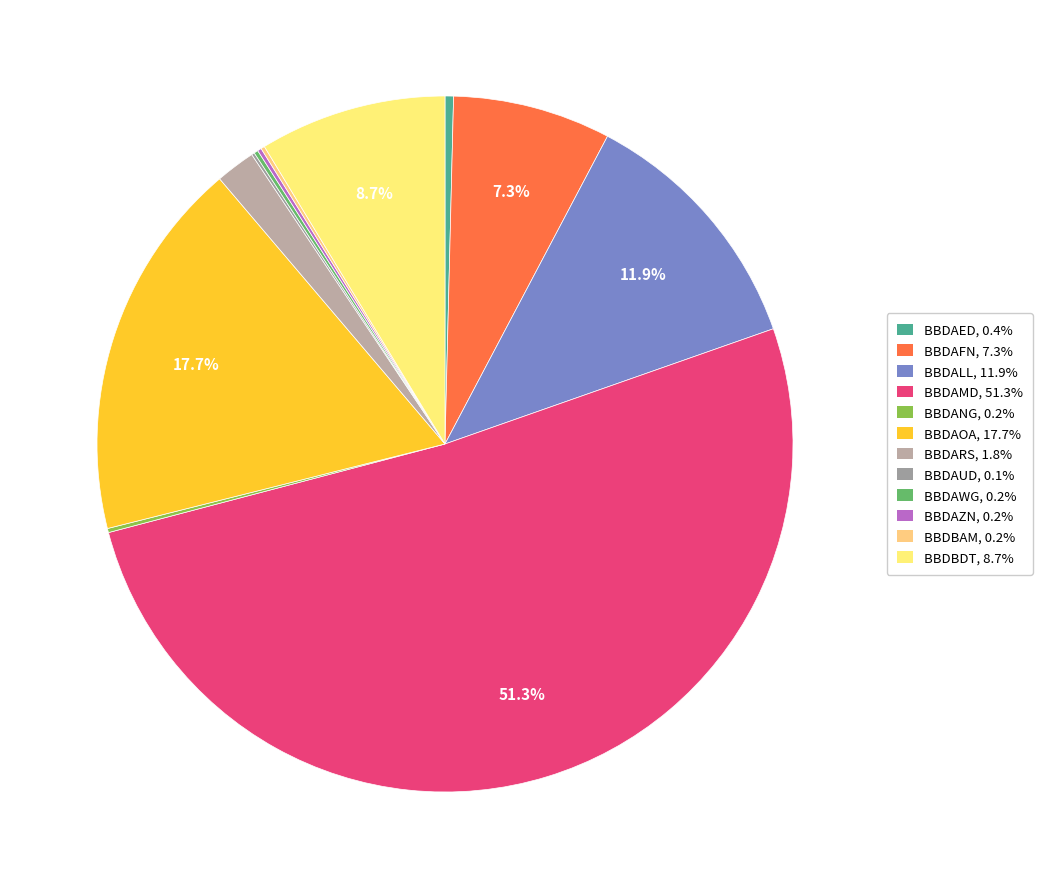

What percentage is the BBDAMD slice, to the nearest percent?

51%